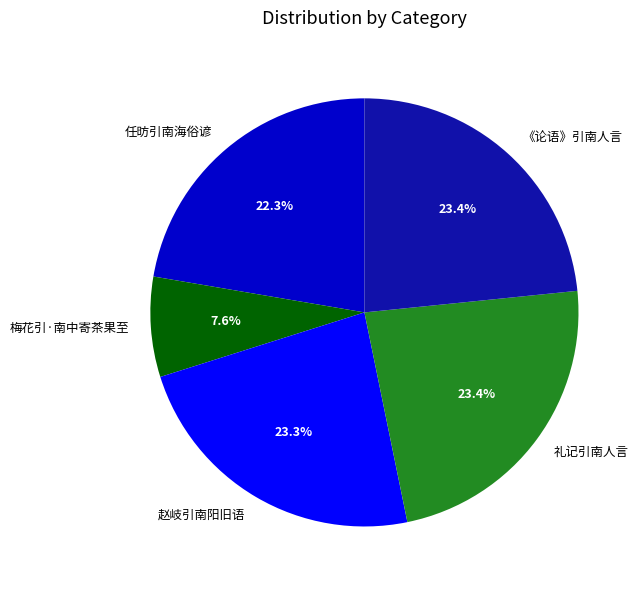

Is it true that 任昉引南海俗谚 is 8% of the pie?

False